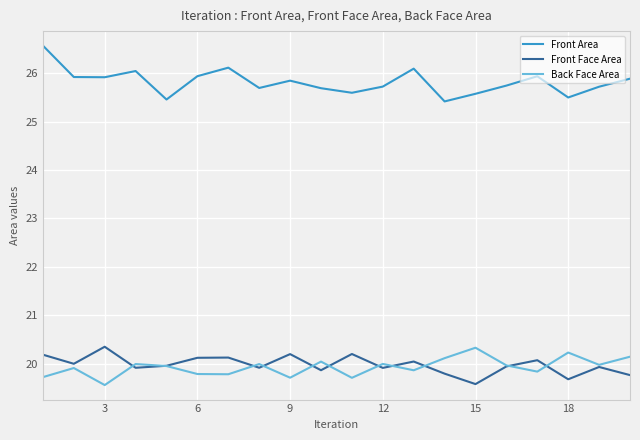

What is the maximum value for Back Face Area?

20.3